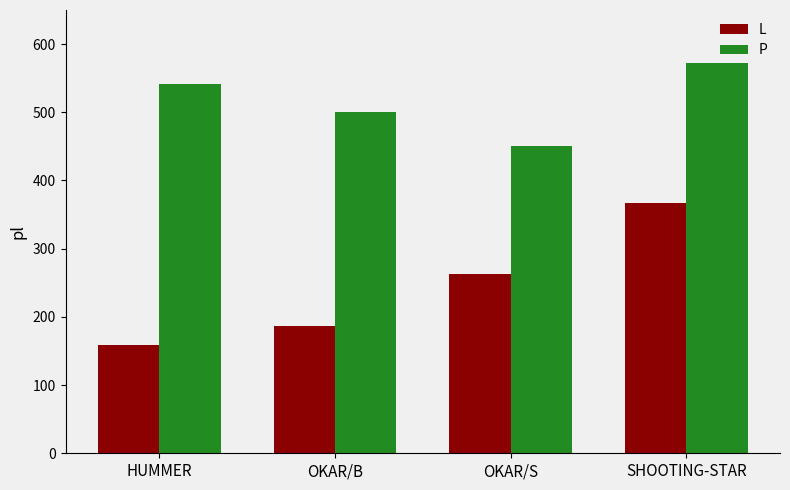

Are the bars horizontal?

No